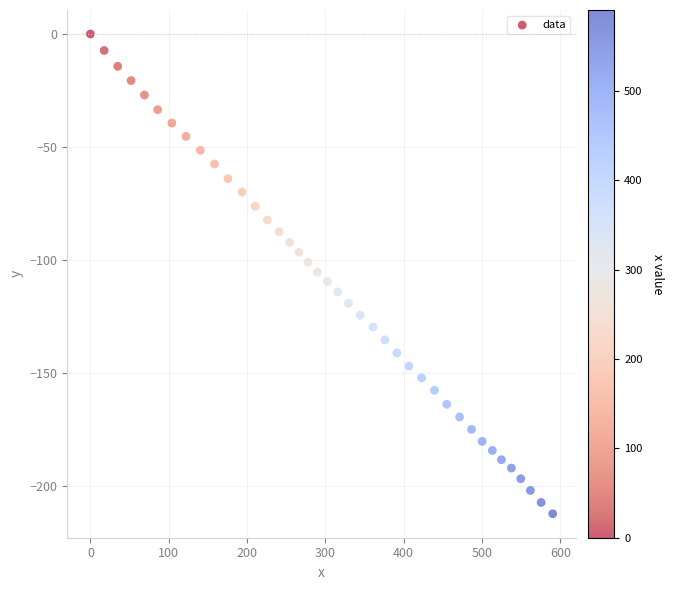

What is the range of X values (max minus min)?

590.3